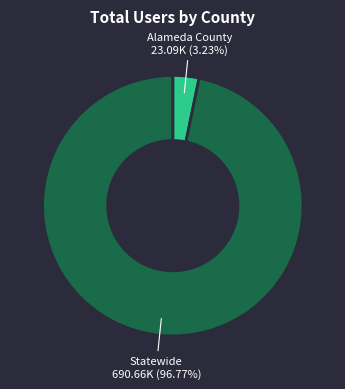

What portion of the pie excludes Alameda County?

96.8%